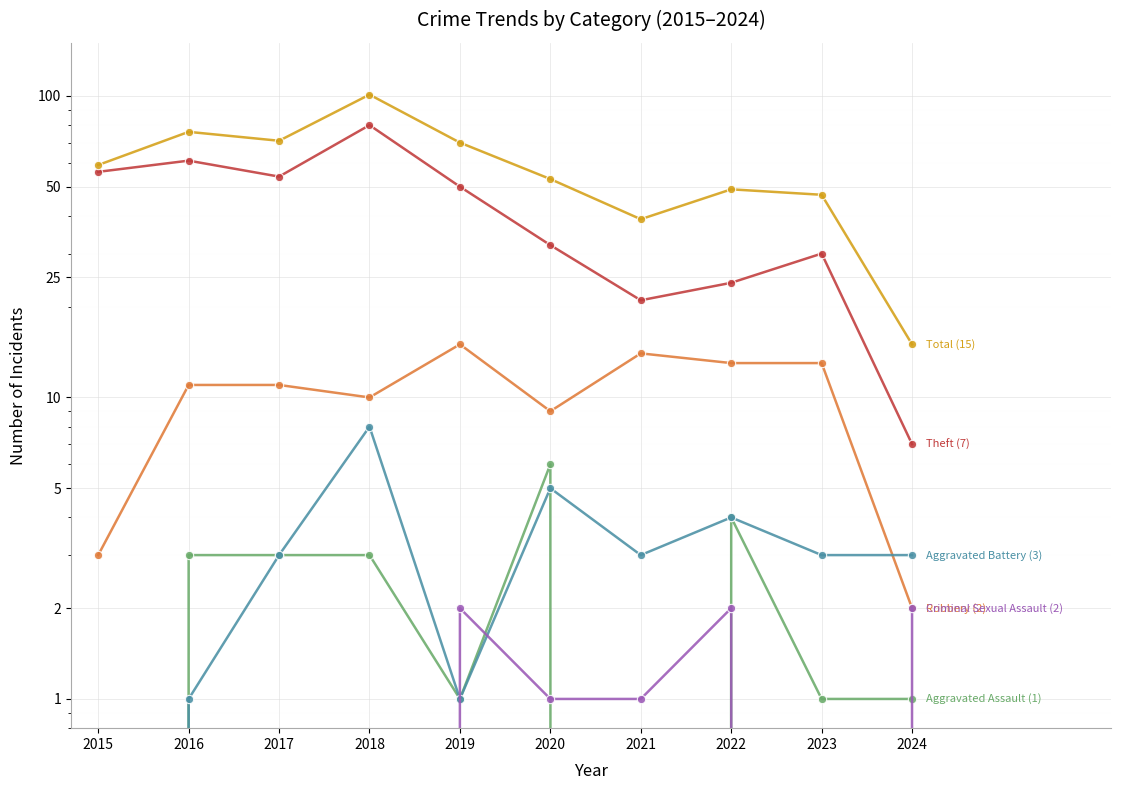

What are all the series names shown in the legend?

Robbery, Theft, Total, Aggravated Assault, Aggravated Battery, Criminal Sexual Assault